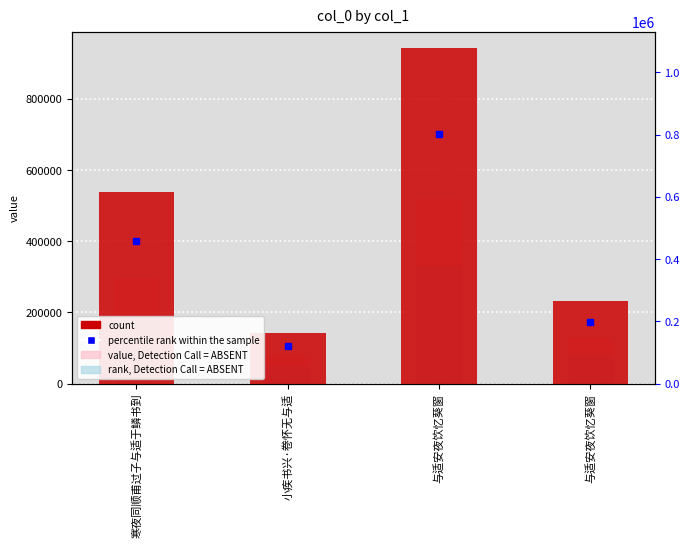

What is the difference between the values at 与适安夜饮忆葵窗 and 小疾书兴·卷怀无与适?

800861